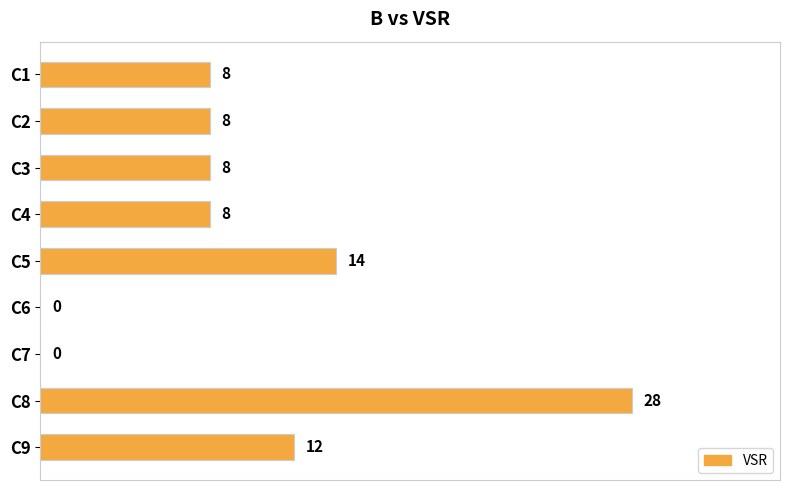

At which label is the value closest to 14?

C5